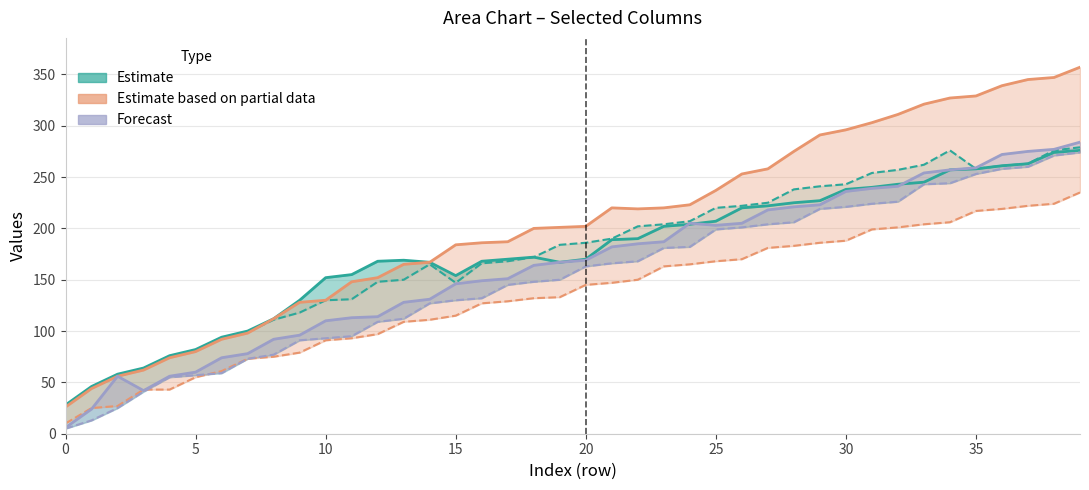

Where is the first local maximum for Estimate based on partial data (upper)?

21